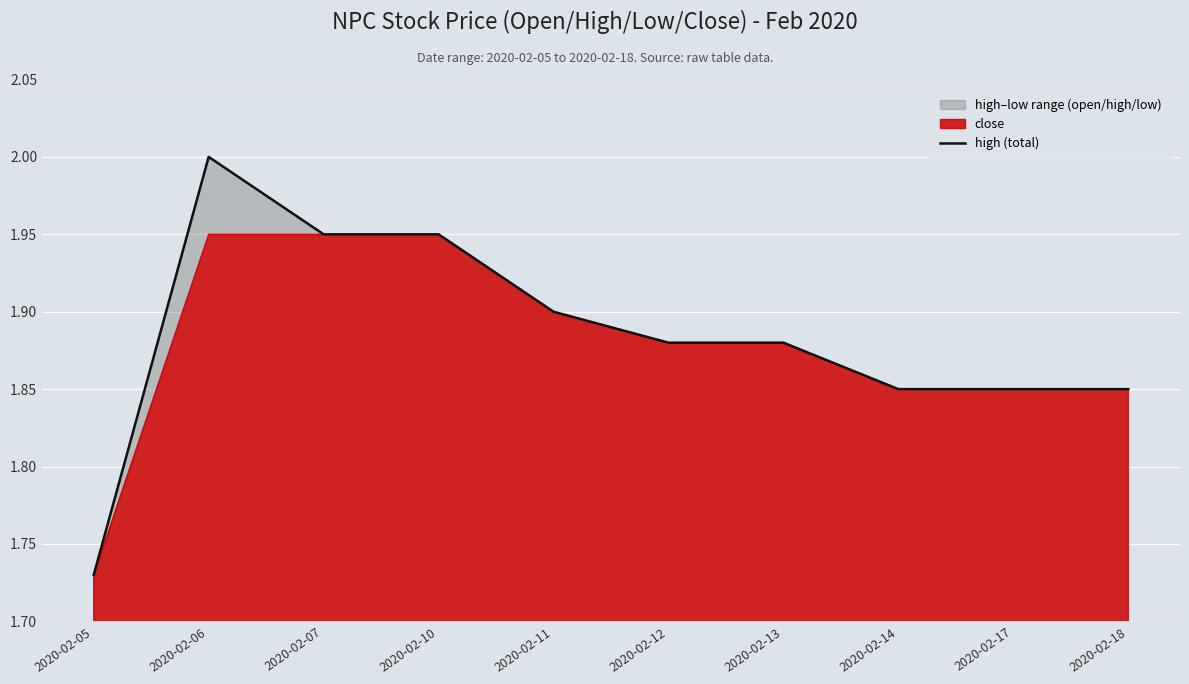

What is the sum of the values at 2020-02-05 and 2020-02-13?

3.6